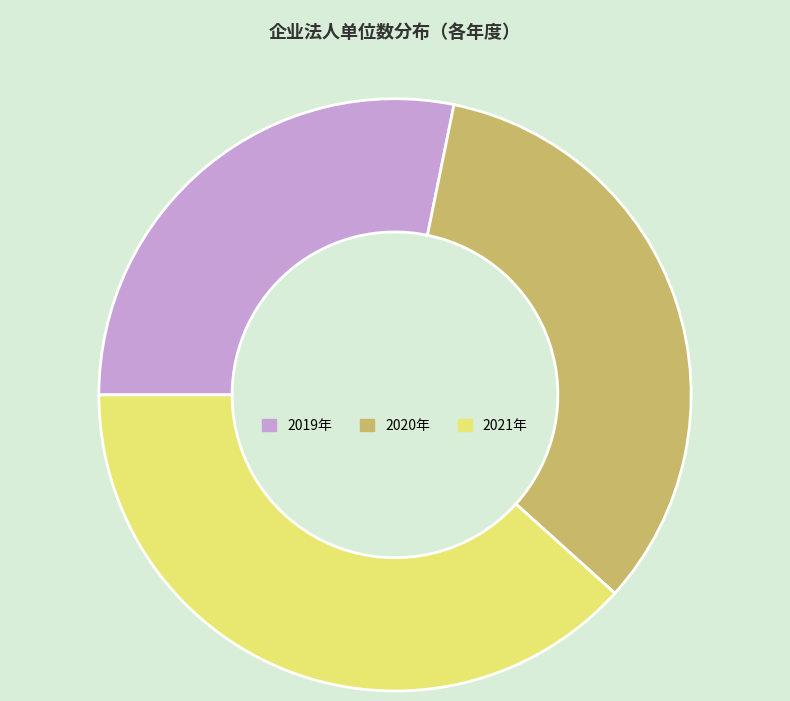

Does 2019年 represent more than half of the total?

No